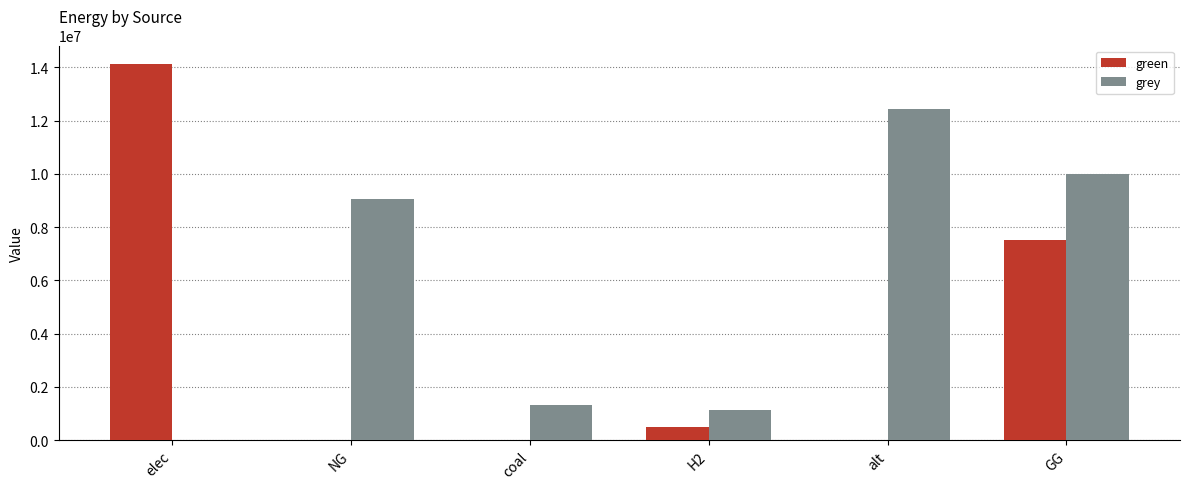

Where is grey nearest to the value 6216042?

NG